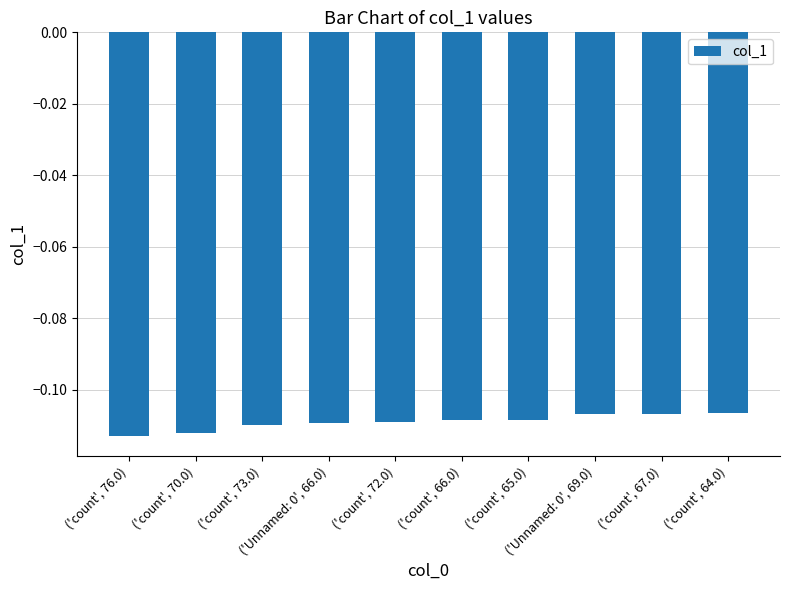

Reading left to right, extract all data points from this chart.

-0.1	-0.1	-0.1	-0.1	-0.1	-0.1	-0.1	-0.1	-0.1	-0.1